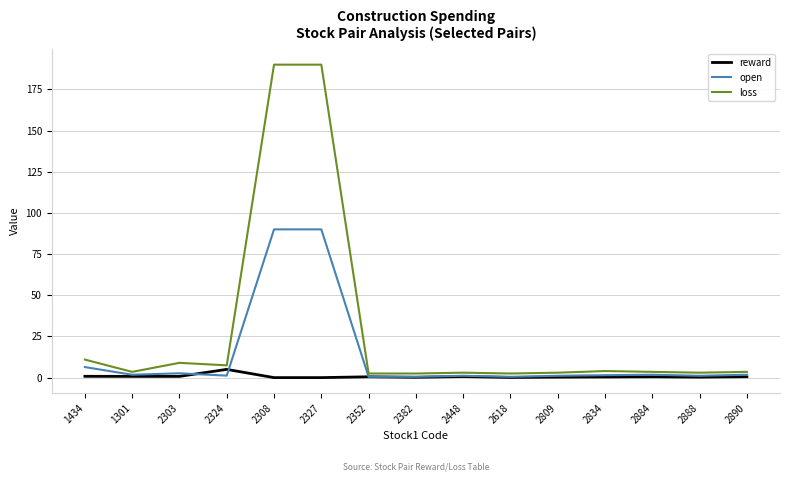

Where does the loss series first go above 3?

1434